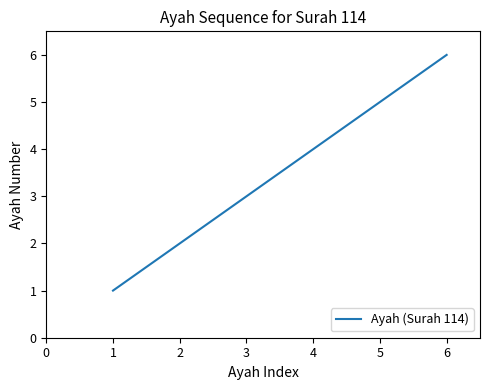

Which category has the highest value across all series?

6